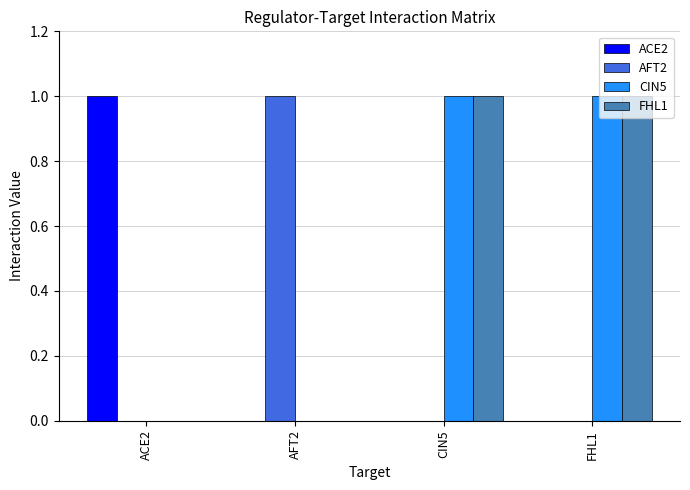

Is the value of FHL1 at CIN5 greater than the value of ACE2 at FHL1?

Yes